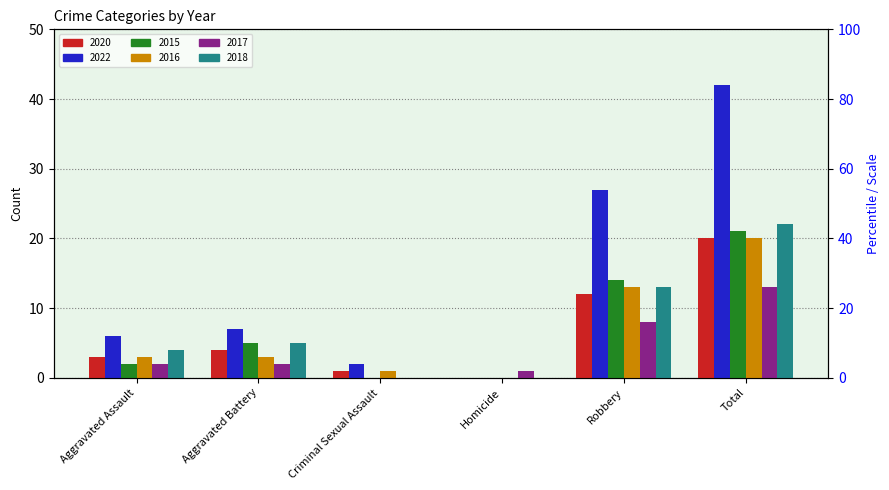

Reading left to right, what are all the values shown in this chart?

2020: Aggravated Assault=3	Aggravated Battery=4	Criminal Sexual Assault=1	Homicide=0	Robbery=12	Total=20
2022: Aggravated Assault=6	Aggravated Battery=7	Criminal Sexual Assault=2	Homicide=0	Robbery=27	Total=42
2015: Aggravated Assault=2	Aggravated Battery=5	Criminal Sexual Assault=0	Homicide=0	Robbery=14	Total=21
2016: Aggravated Assault=3	Aggravated Battery=3	Criminal Sexual Assault=1	Homicide=0	Robbery=13	Total=20
2017: Aggravated Assault=2	Aggravated Battery=2	Criminal Sexual Assault=0	Homicide=1	Robbery=8	Total=13
2018: Aggravated Assault=4	Aggravated Battery=5	Criminal Sexual Assault=0	Homicide=0	Robbery=13	Total=22